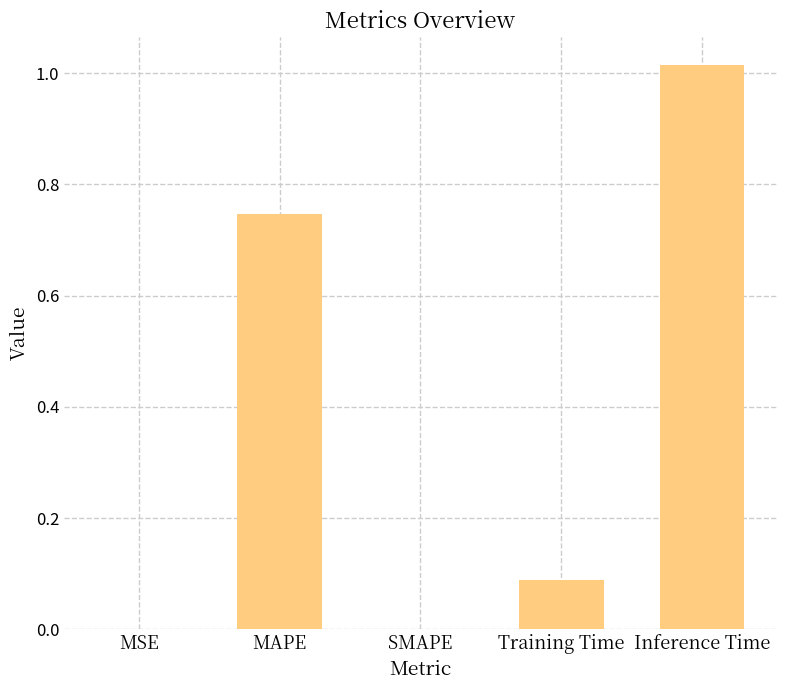

Which has a higher value, MAPE or Inference Time?

Inference Time